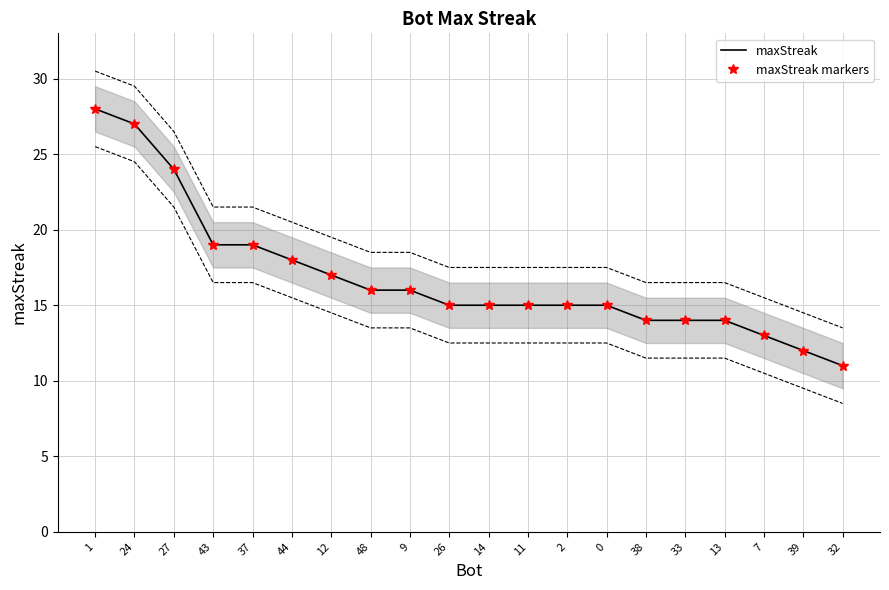

What is the sum of all maxStreak values?

337